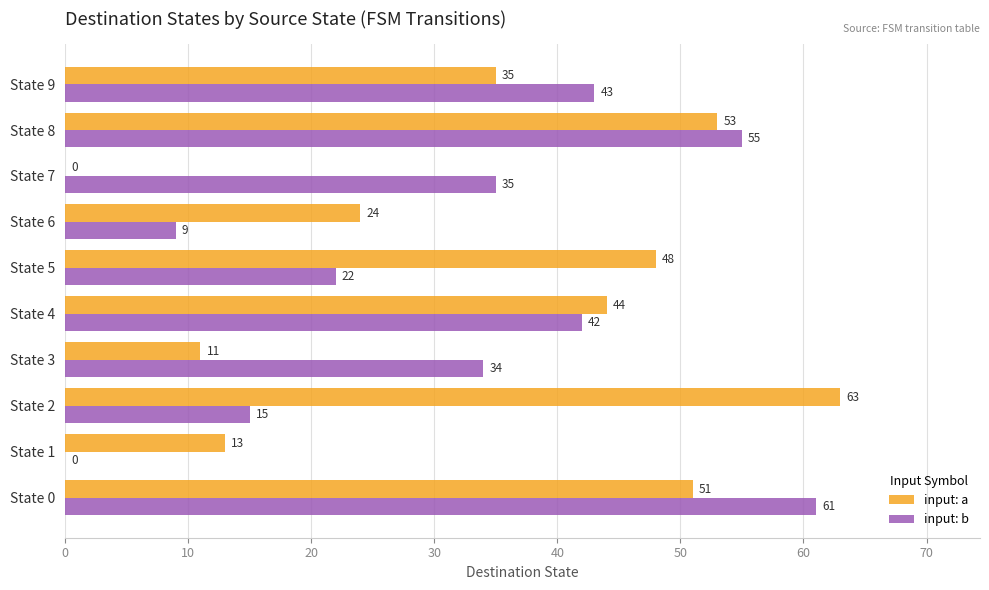

Which series has the largest total across all categories?

input: a